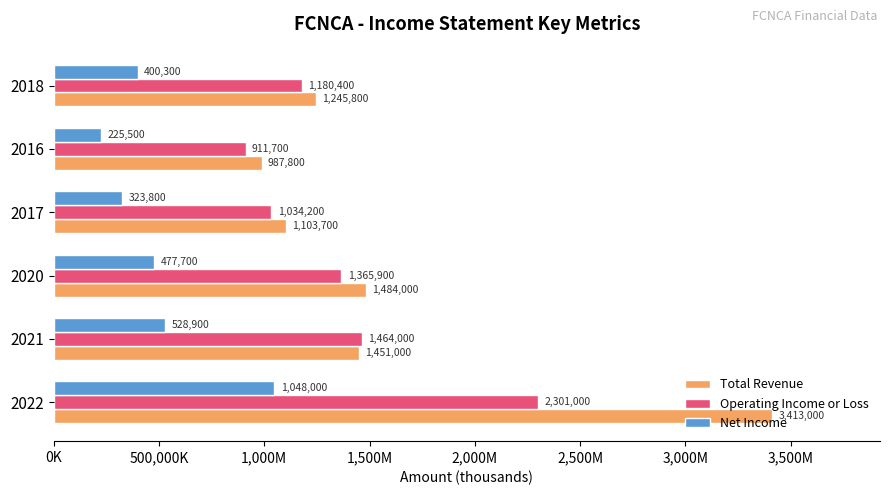

Reading right to left, transcribe all the data shown in this chart.

Total Revenue: 1245800	987800	1103700	1484000	1451000	3413000
Operating Income or Loss: 1180400	911700	1034200	1365900	1464000	2301000
Net Income: 400300	225500	323800	477700	528900	1048000